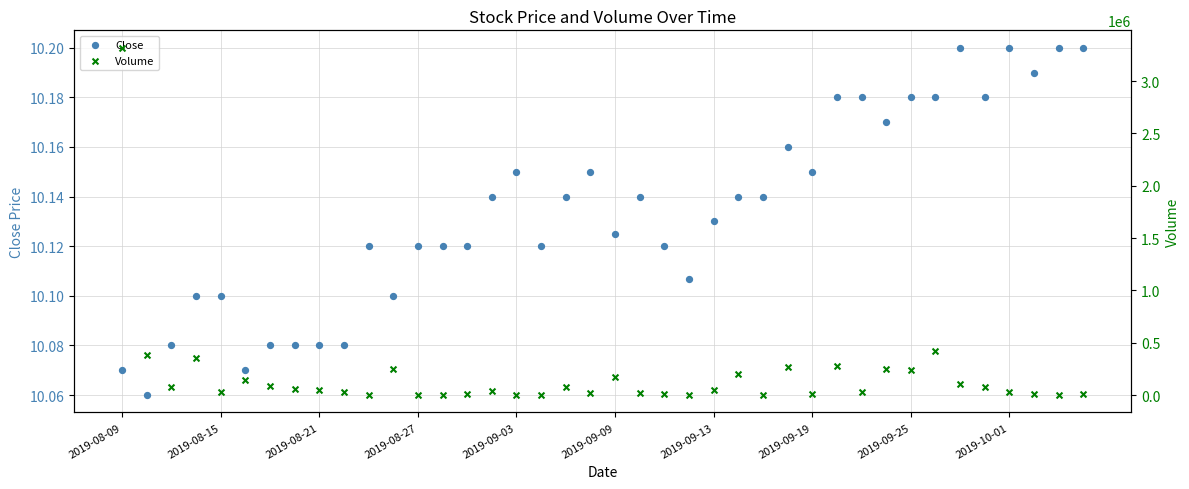

At which category is the sum across all series the highest?

2019-08-09